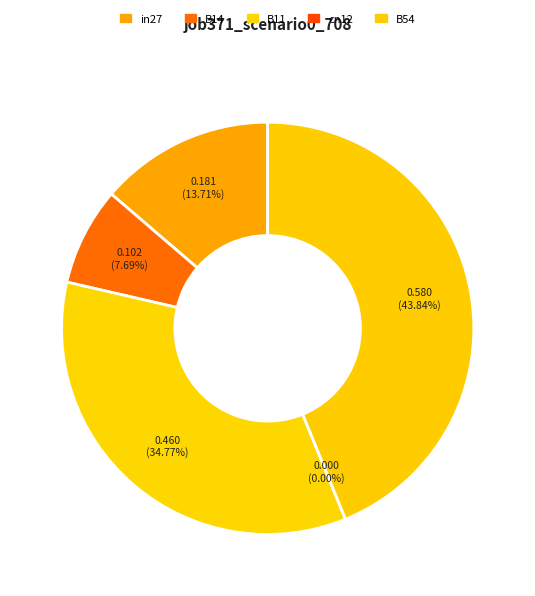

To the nearest percent, what is the combined percentage of B14 and cn12?

8%